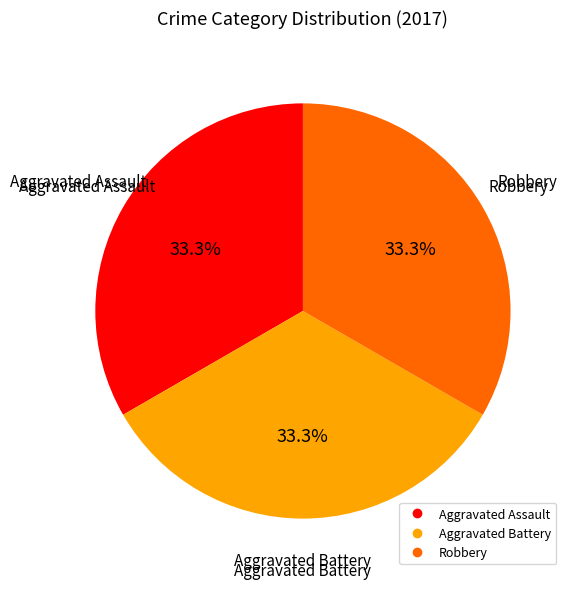

Is there a majority slice in this chart?

No